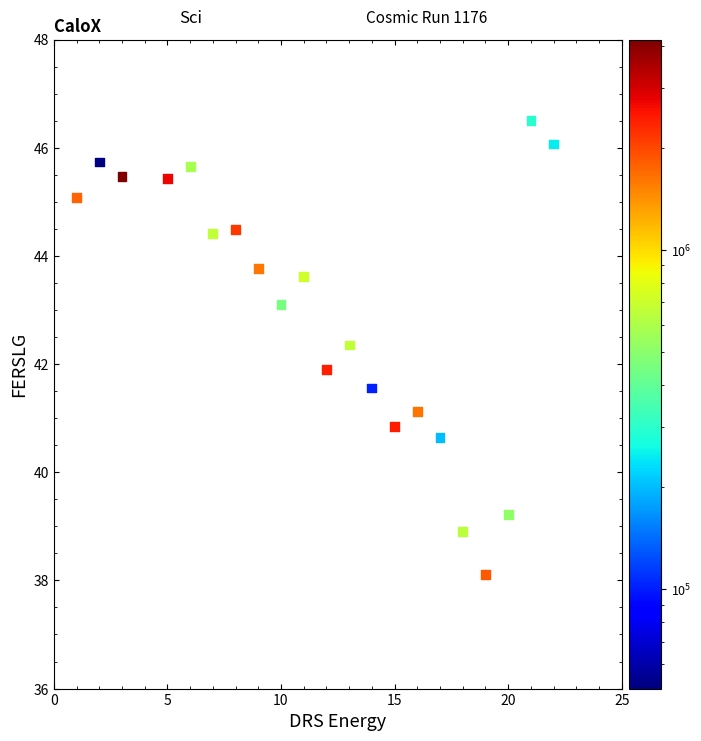

What is the range of Y values (max minus min)?

8.4